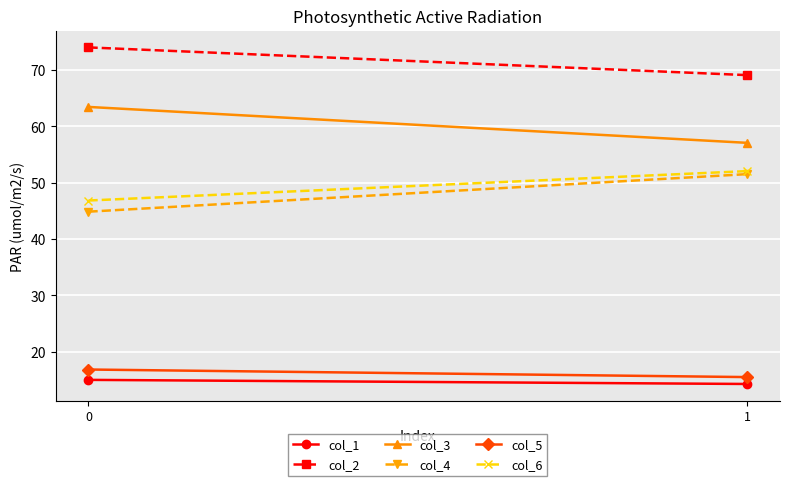

Which series changed the most between 0 and 1?

col_4